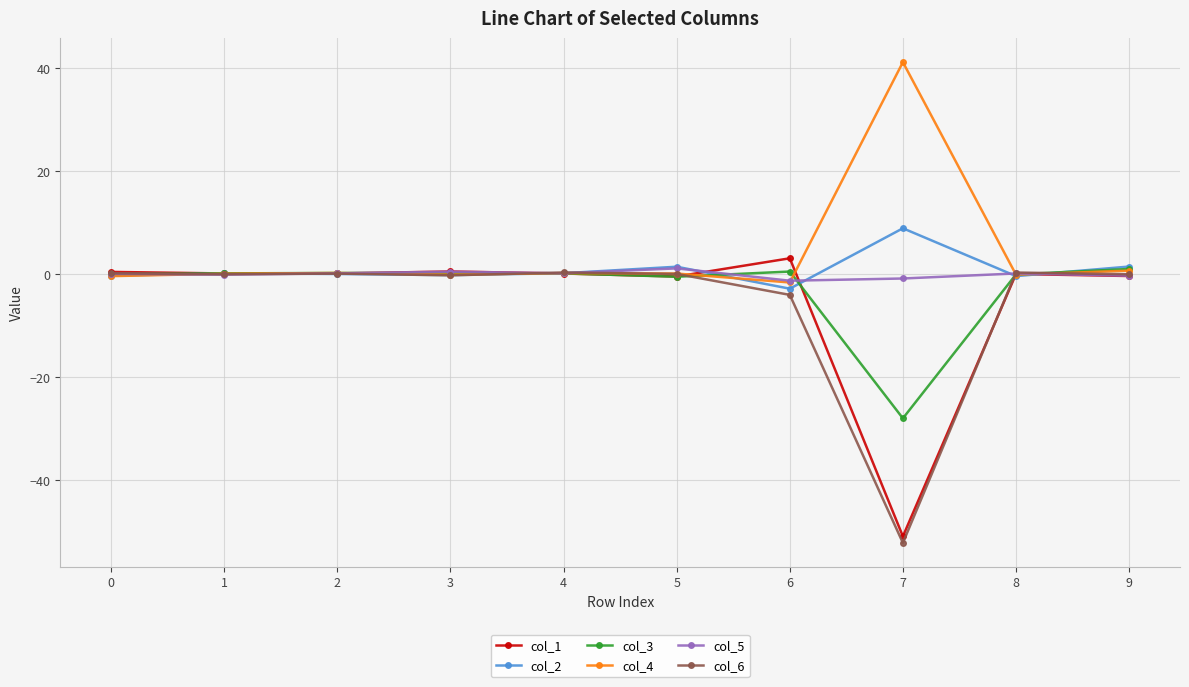

The col_6 series shows 0.3 at 8. True or false?

True